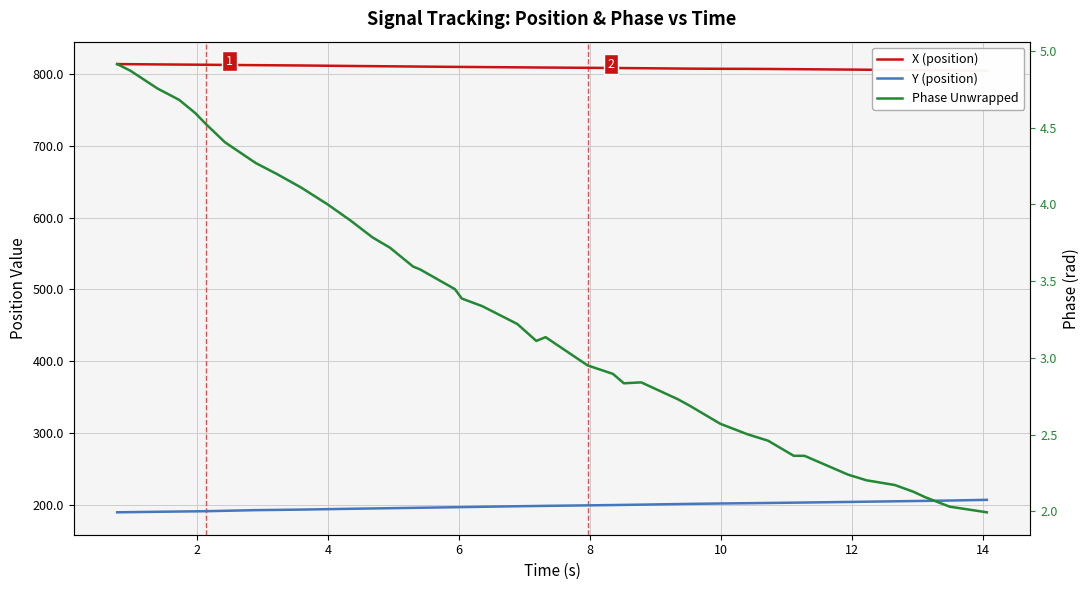

Reading left to right, transcribe all the data shown in this chart.

X (position): 813.5	813.4	813.1	812.9	812.7	812.6	812.4	812.0	811.8	811.6	811.2	810.9	810.6	810.4	810.1	810.1	809.6	809.6	809.4	809.0	808.8	808.7	808.3	808.1	808.0	807.8	807.3	807.2	807.0	806.9	806.7	806.5	806.4	805.9	805.7	805.4	805.1	805.0	804.7	804.1
Y (position): 190.1	190.3	190.8	191.2	191.4	191.6	192.2	193.1	193.5	193.8	194.5	195.0	195.4	195.8	196.3	196.4	197.2	197.3	197.8	198.5	198.9	199.1	199.7	200.2	200.4	200.8	201.6	201.8	202.3	202.7	203.1	203.5	203.7	204.5	204.9	205.4	205.8	206.0	206.4	207.4
Phase Unwrapped: 4.9	4.9	4.8	4.7	4.6	4.5	4.4	4.3	4.2	4.1	4.0	3.9	3.8	3.7	3.6	3.6	3.4	3.4	3.3	3.2	3.1	3.1	3.0	2.9	2.8	2.8	2.7	2.7	2.6	2.5	2.5	2.4	2.4	2.2	2.2	2.2	2.1	2.1	2.0	2.0